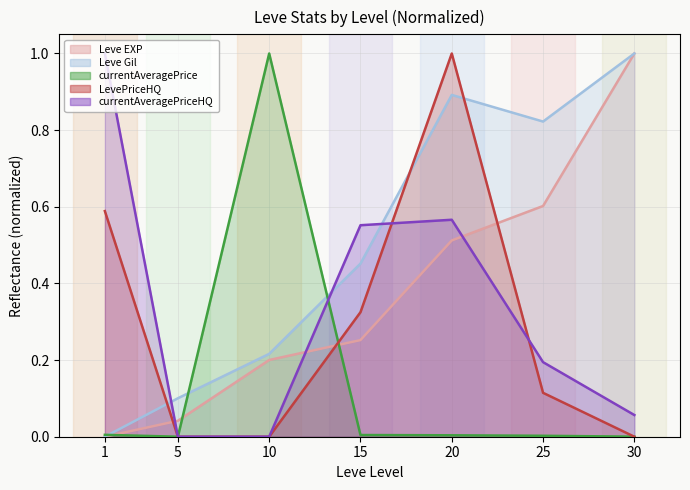

Rank the series by their maximum value, from lowest to highest.

Leve EXP, Leve Gil, currentAveragePrice, LevePriceHQ, currentAveragePriceHQ